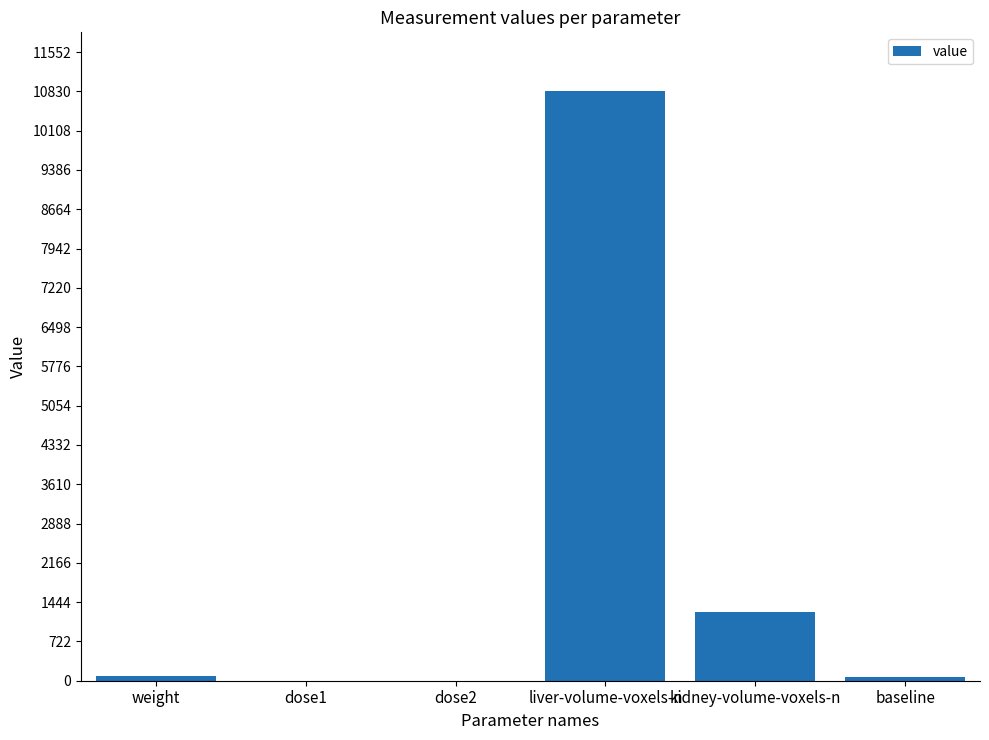

Count the number of categories in the chart.

6